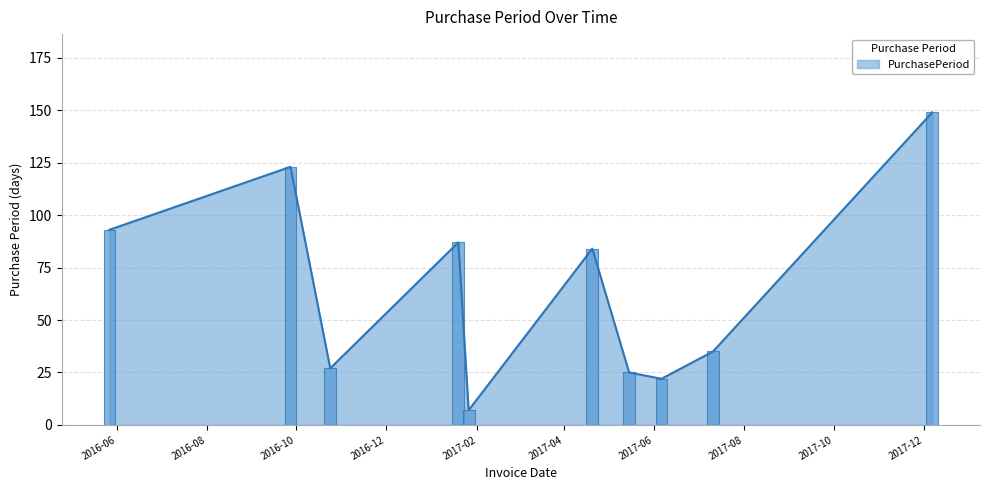

What is the greatest value displayed?

149